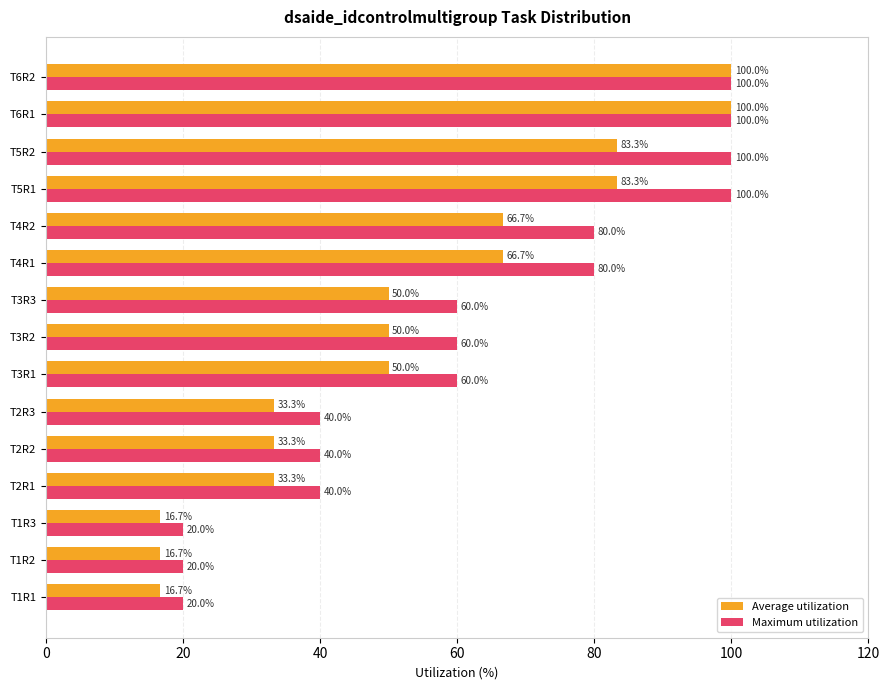

How many data points in Average utilization are less than 50?

6